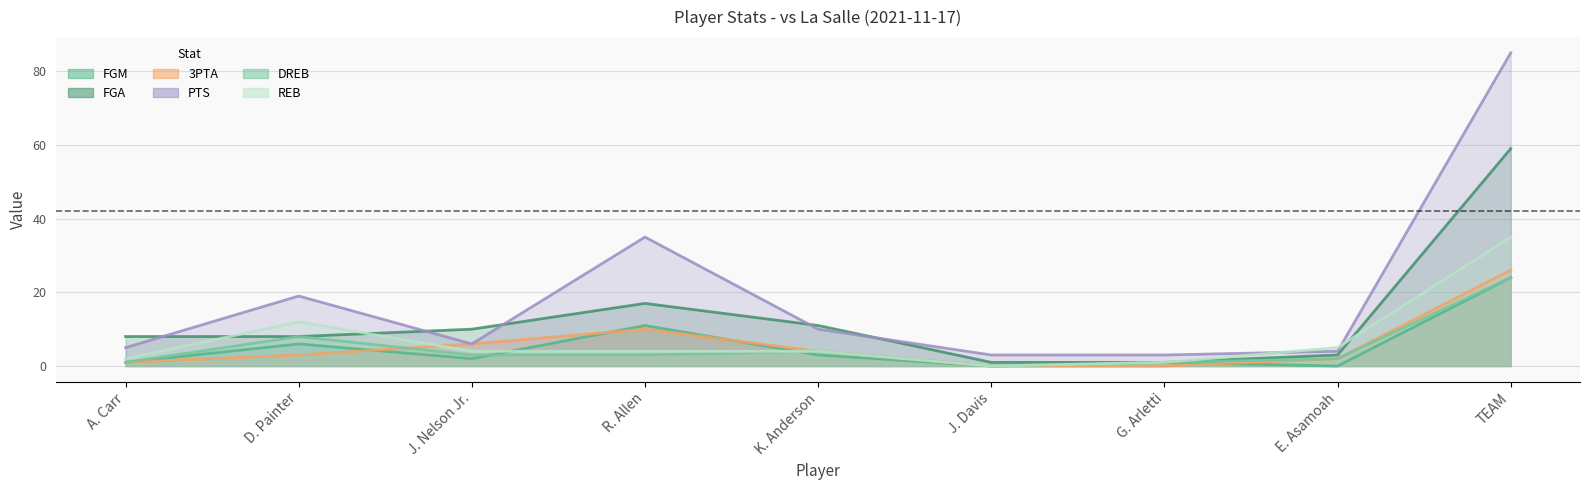

Is the value of FGA at TEAM greater than the value of PTS at R. Allen?

Yes